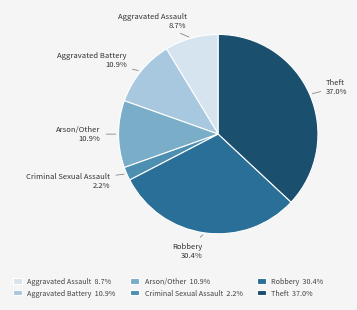

The Aggravated Battery slice represents 11% of the pie. True or false?

True